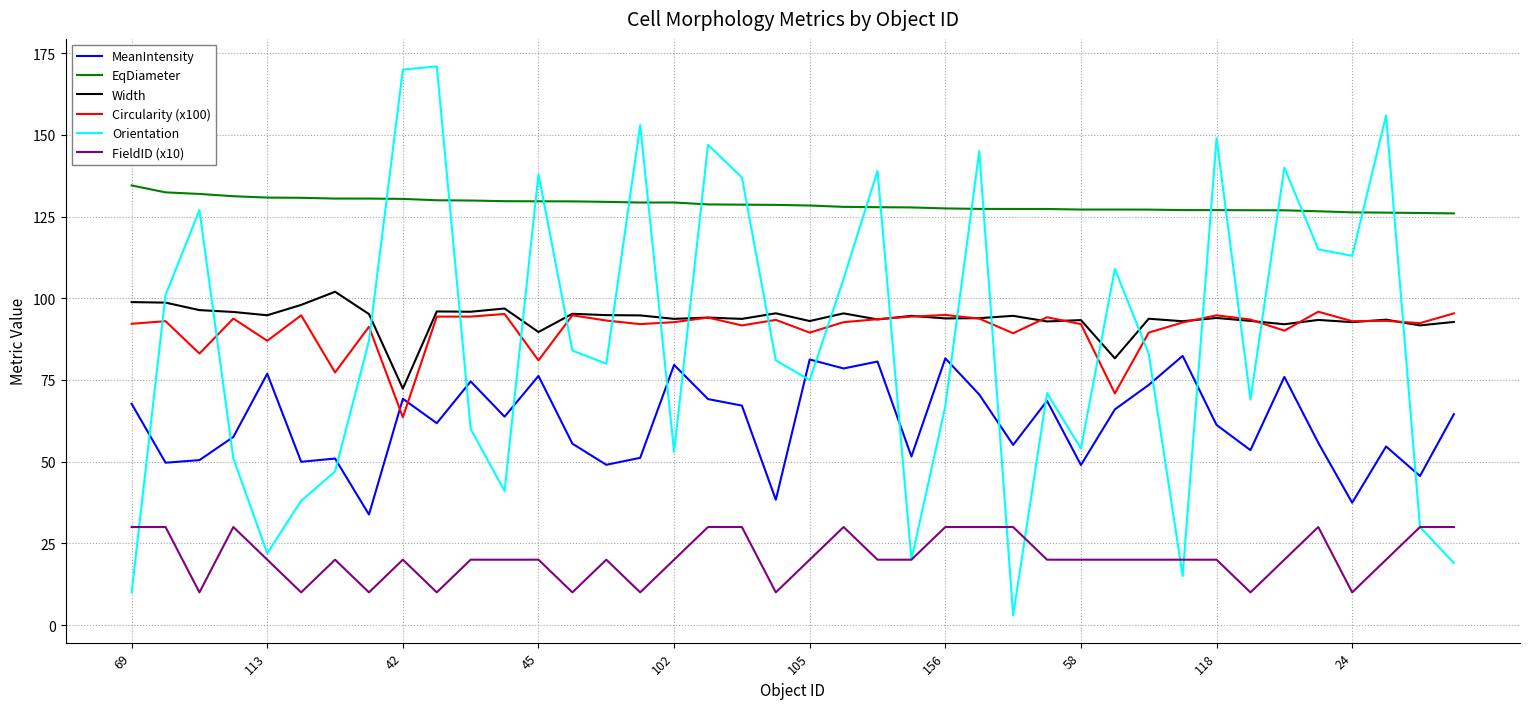

True or false: EqDiameter and FieldID (x10) intersect in this chart.

False